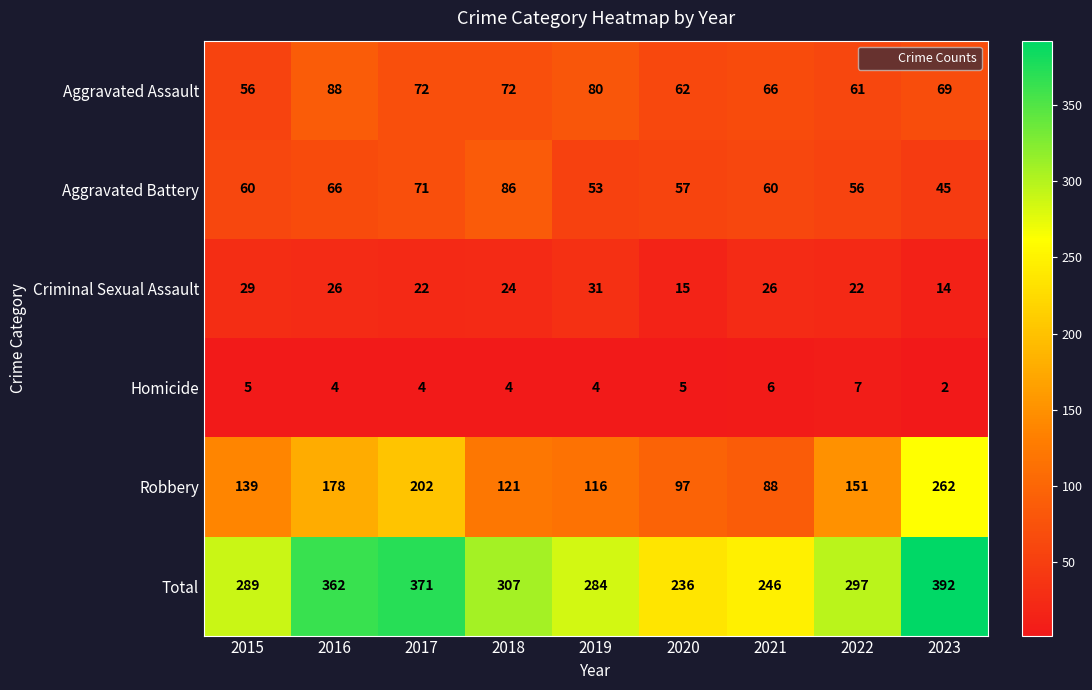

What is the difference between the Total values at 2017 and 2018?

64